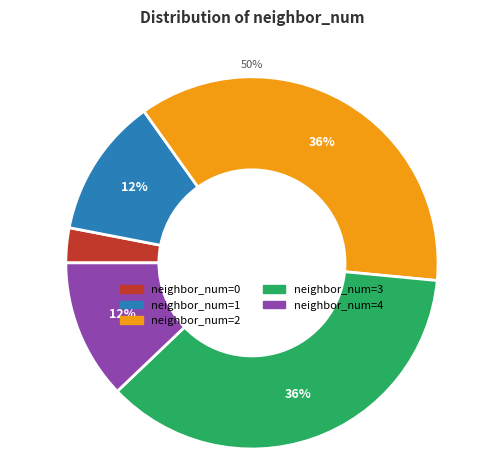

What is the change in value from 2 to 4?

-8